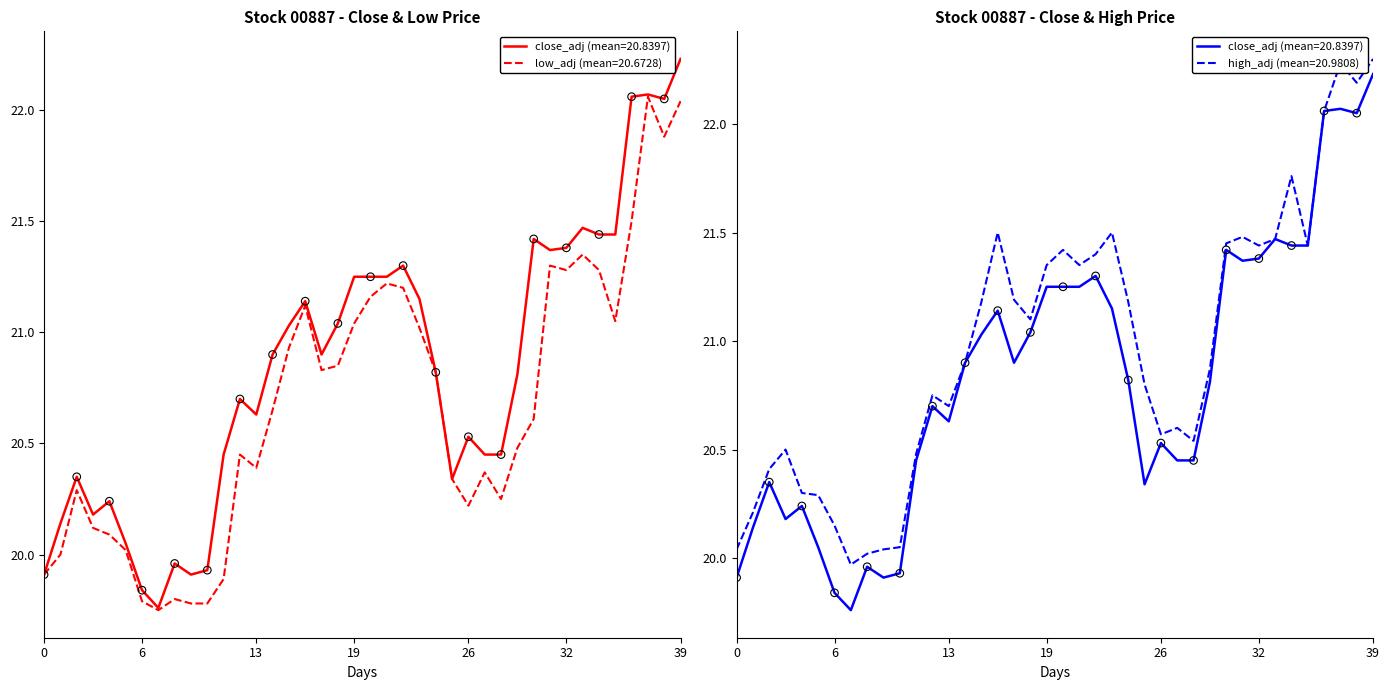

Which series contains the highest Y value?

high_adj